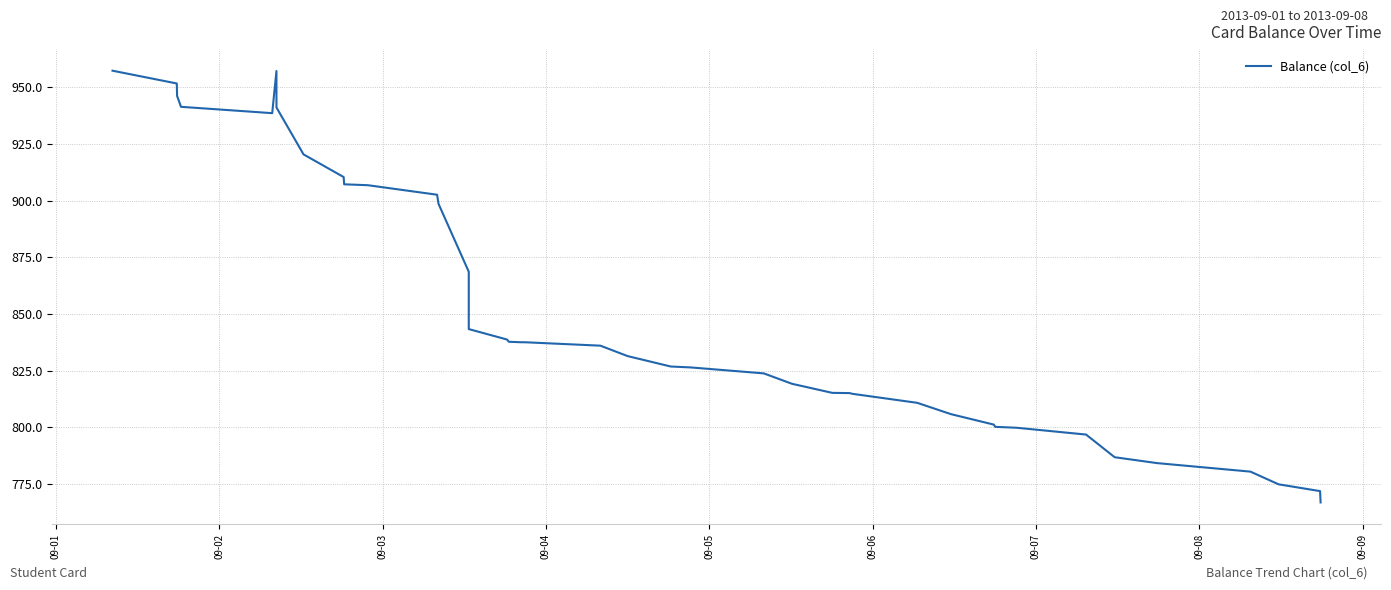

What is the difference between the second highest and minimum values?

190.4